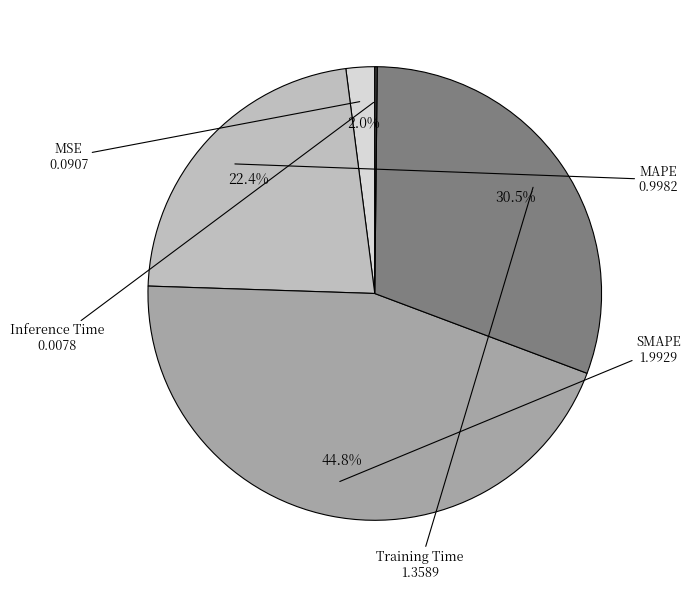

Does any single category account for the majority?

No